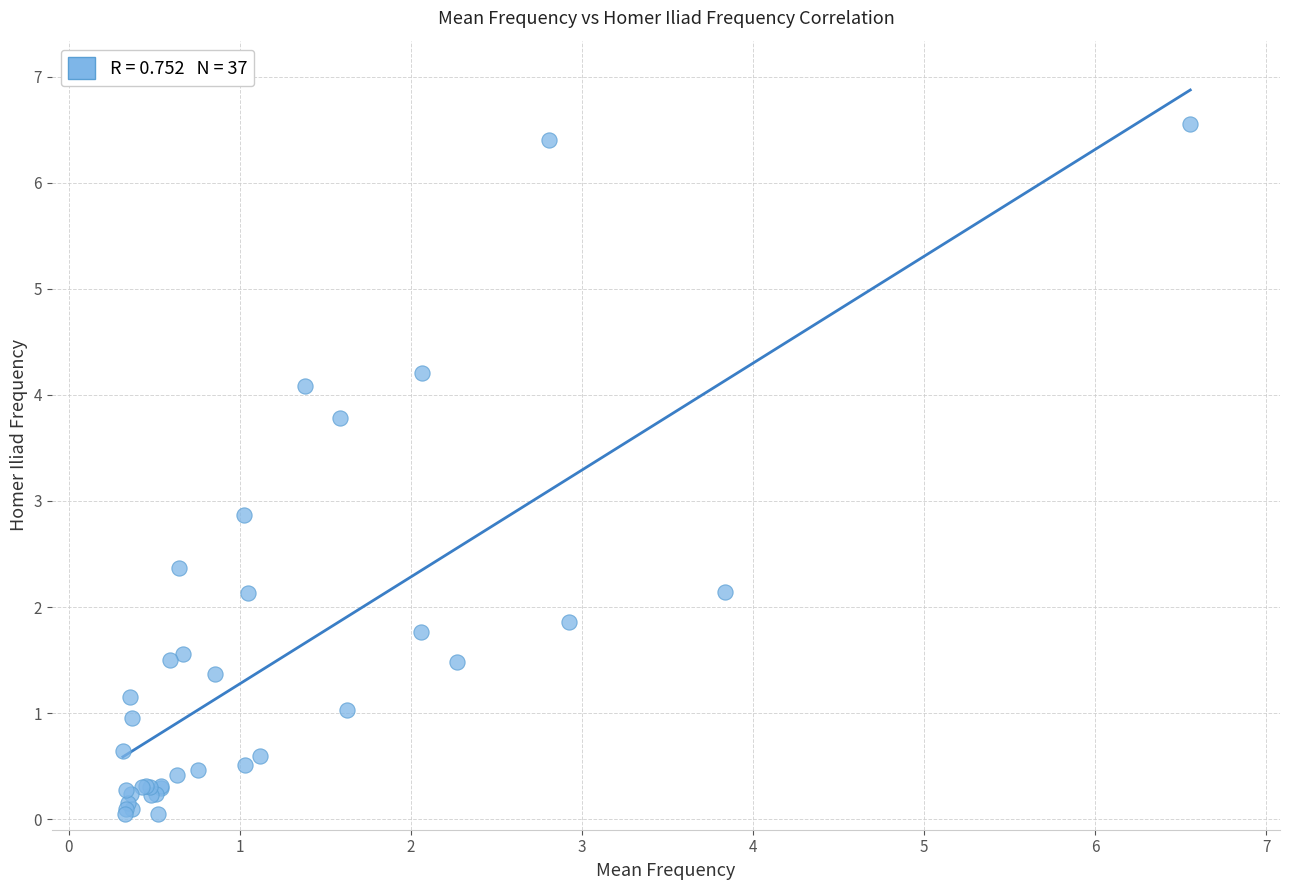

What Y value in the scatter plot is closest to 3?

2.9